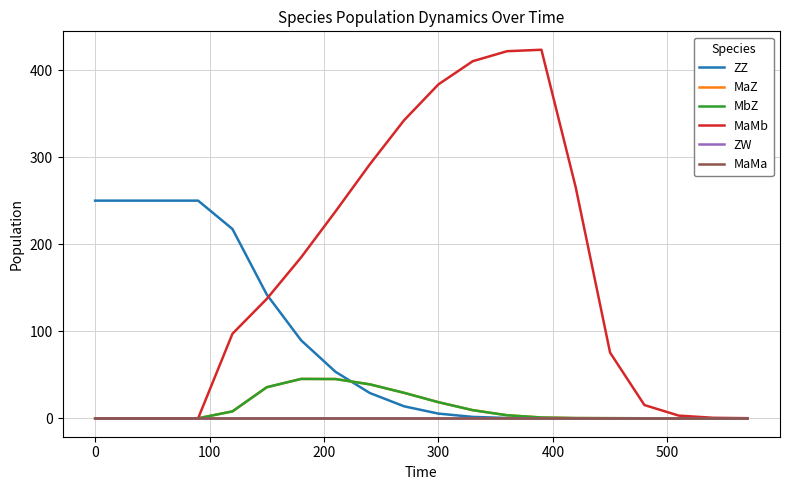

Which series has the largest total across all categories?

MaMb